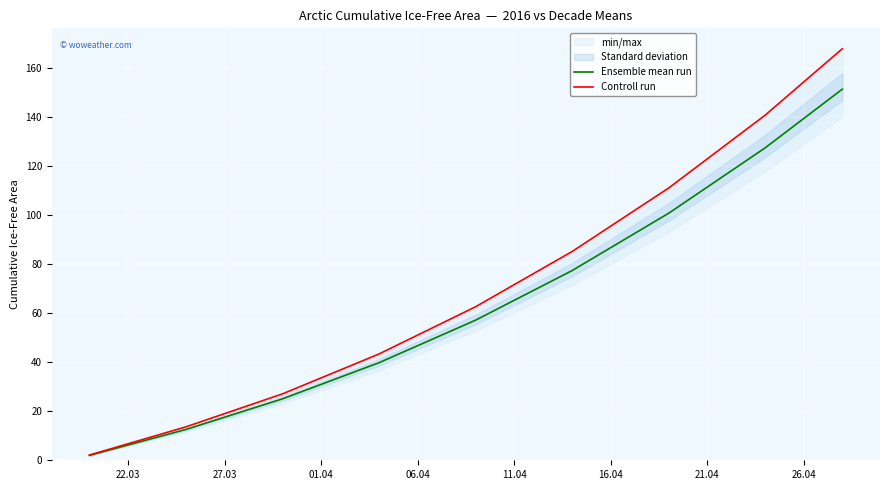

What is the maximum value for Ensemble mean run?

151.3